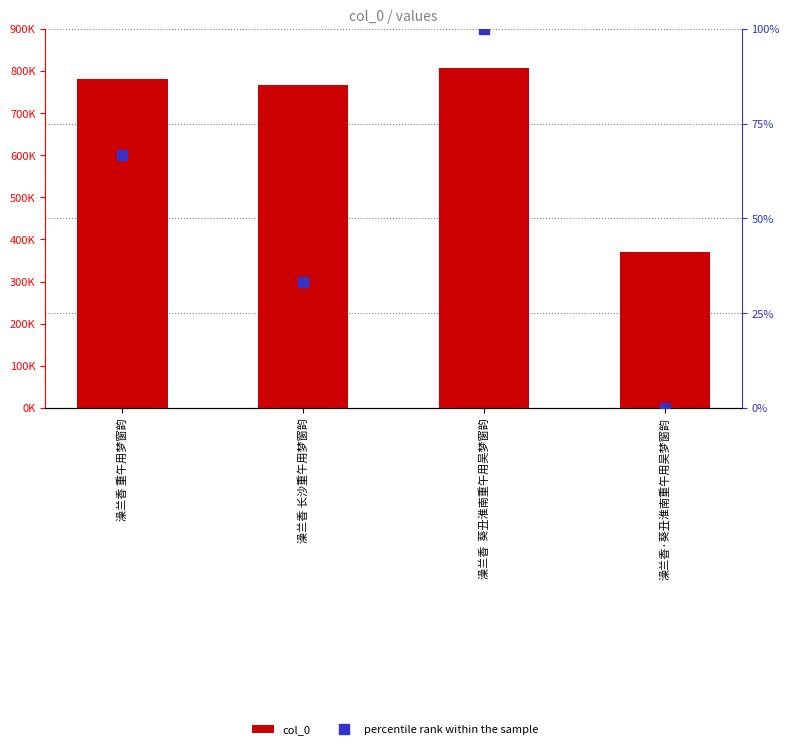

Is it true that col_0 equals 1352269.1 at 澡兰香 长沙重午用梦窗韵?

False